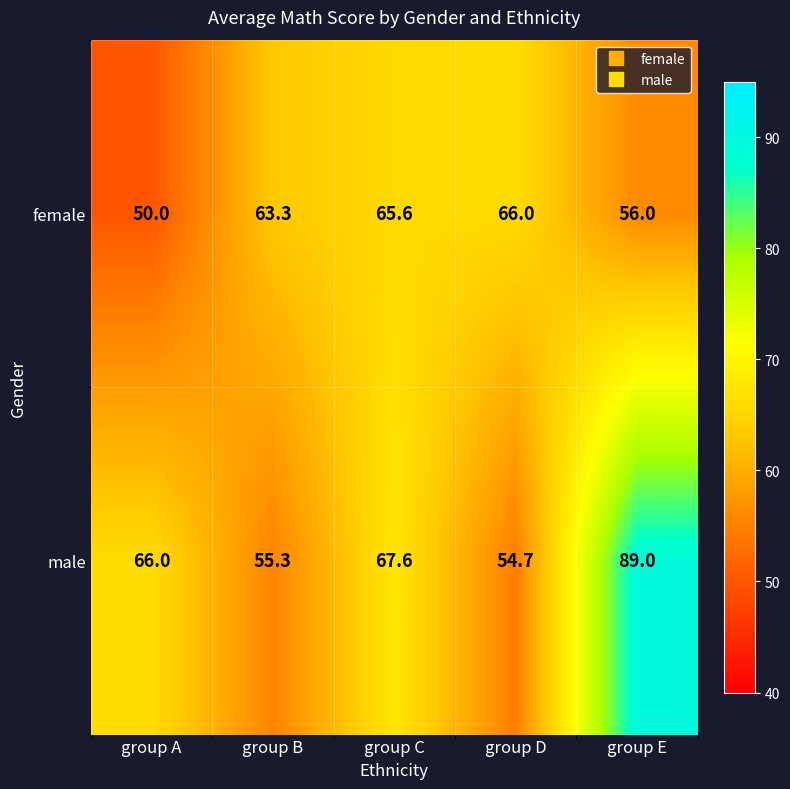

What is the total value across all series at group C?

133.2